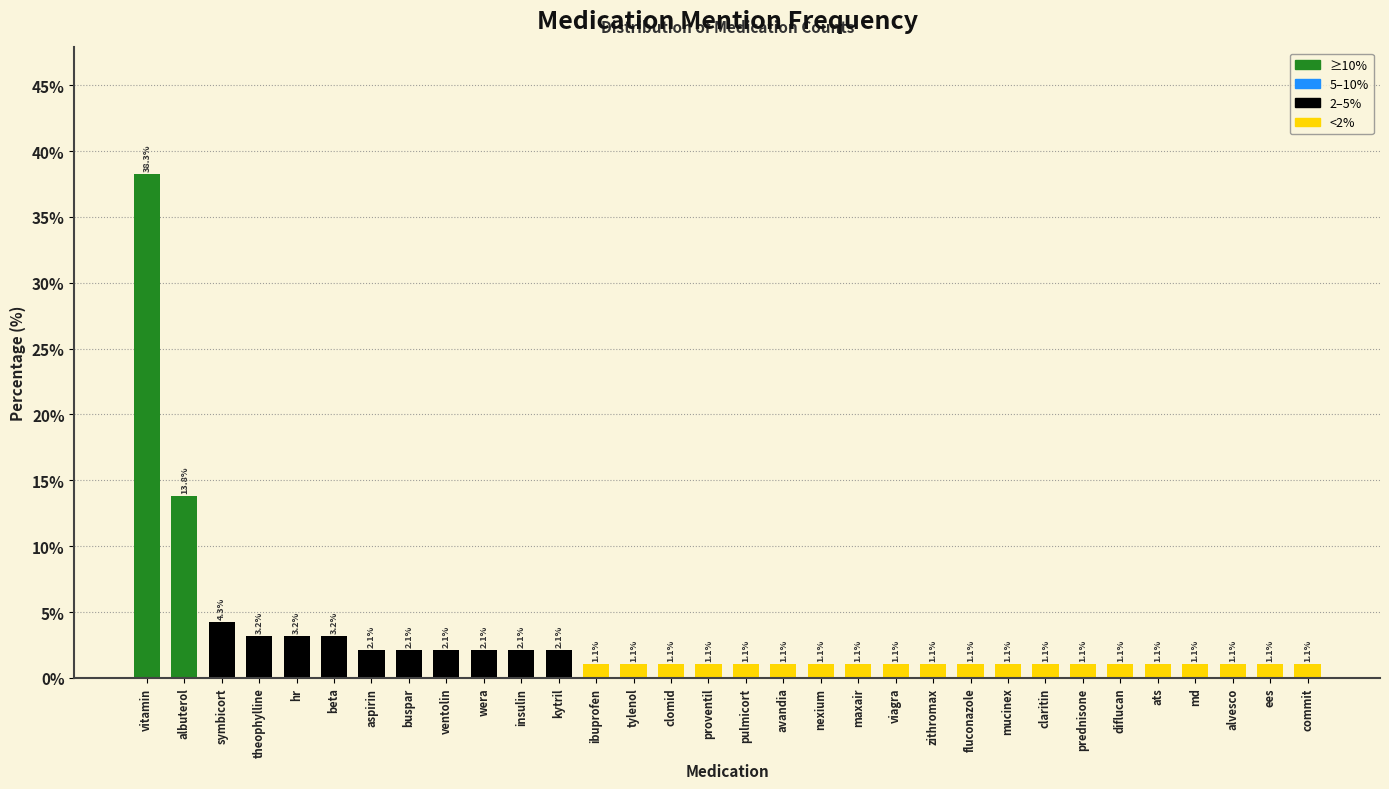

Reading left to right, list all the values displayed in this chart.

38.3	13.8	4.3	3.2	3.2	3.2	2.1	2.1	2.1	2.1	2.1	2.1	1.1	1.1	1.1	1.1	1.1	1.1	1.1	1.1	1.1	1.1	1.1	1.1	1.1	1.1	1.1	1.1	1.1	1.1	1.1	1.1